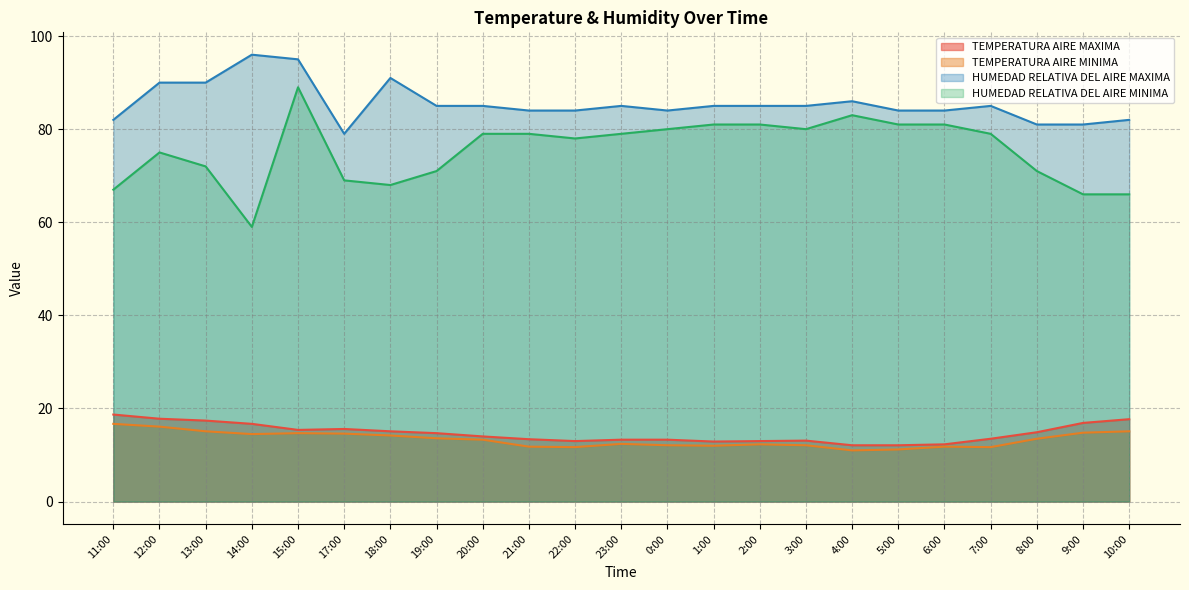

True or false: HUMEDAD RELATIVA DEL AIRE MINIMA has a value of 66.0 at 9:00.

True